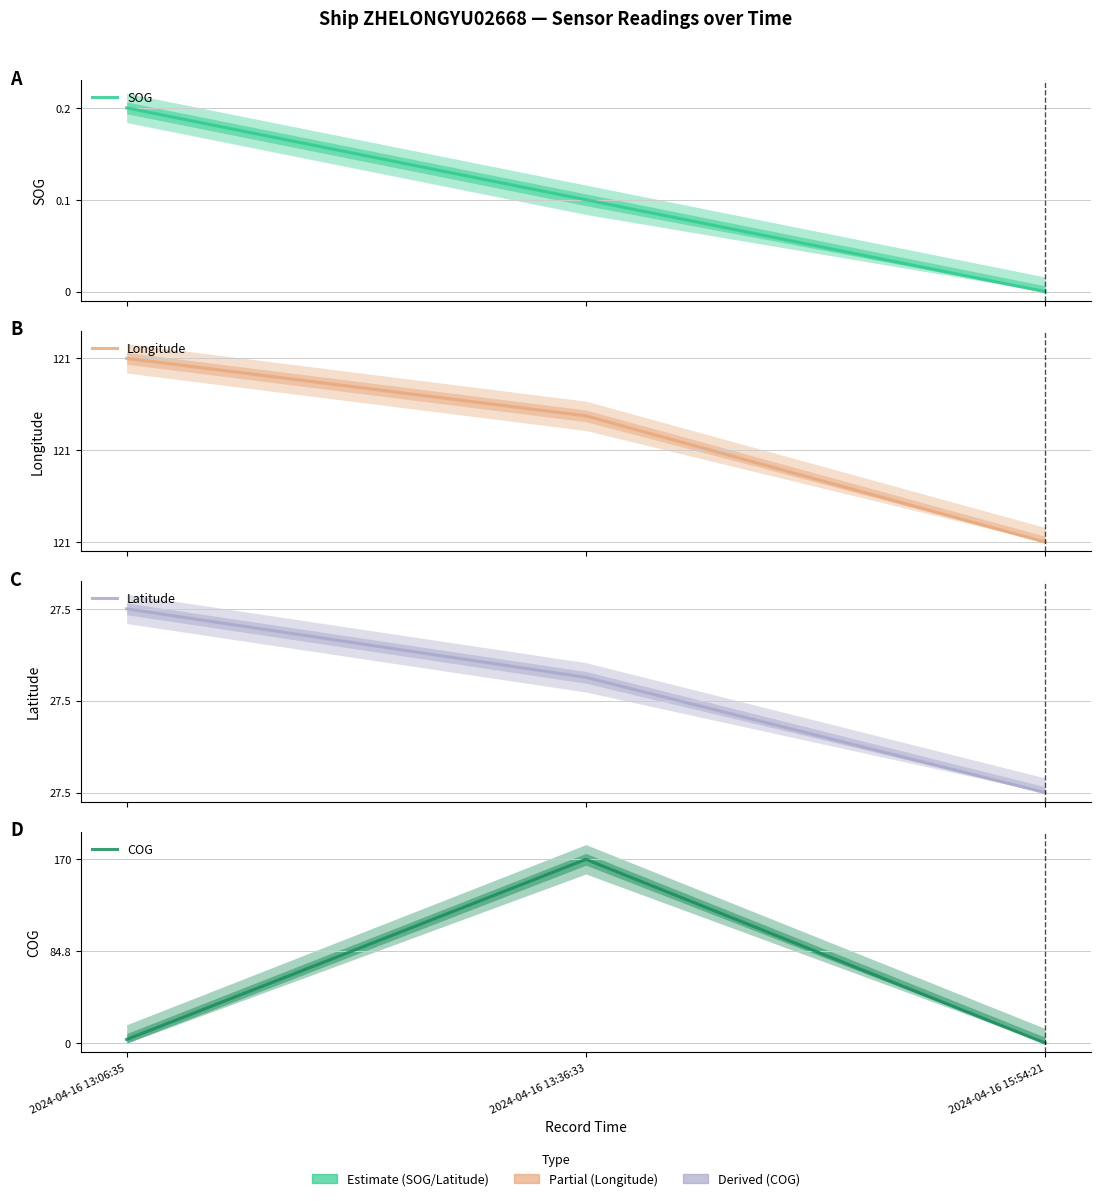

Which series has the widest spread of values?

SOG